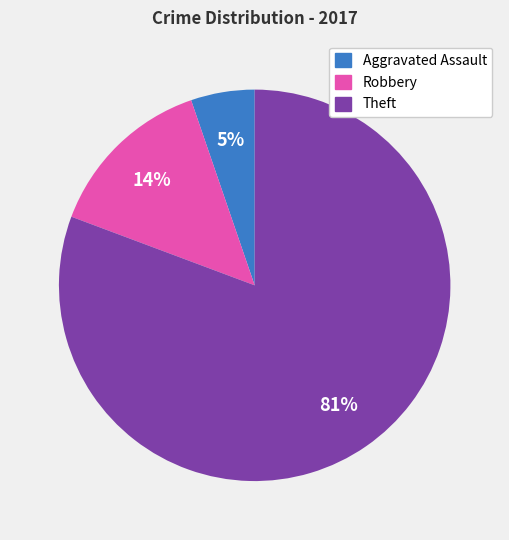

To the nearest percent, what is the average slice percentage?

33%